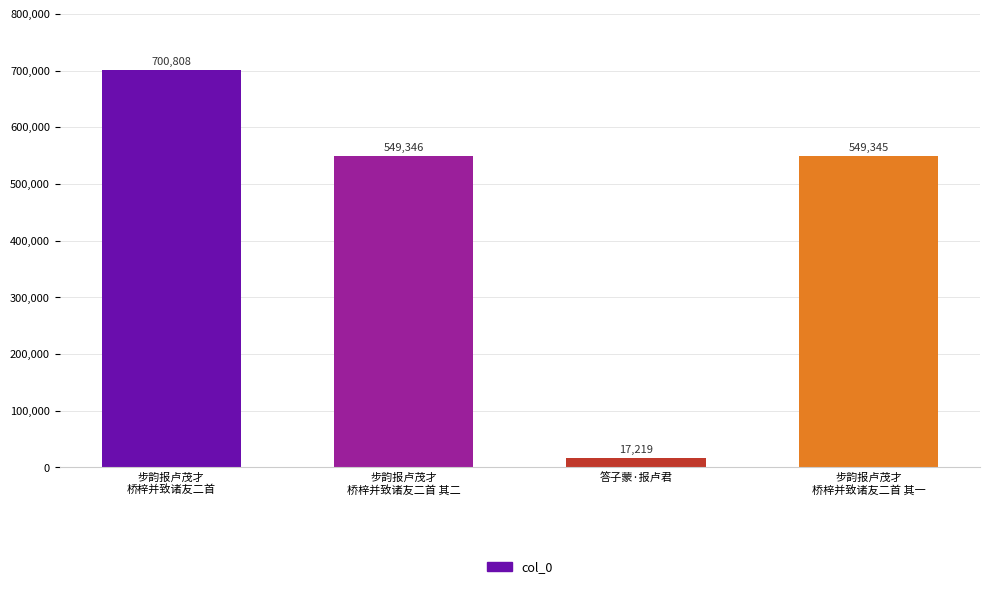

At which label is the value closest to 359013?

步韵报卢茂才
桥梓并致诸友二首 其一